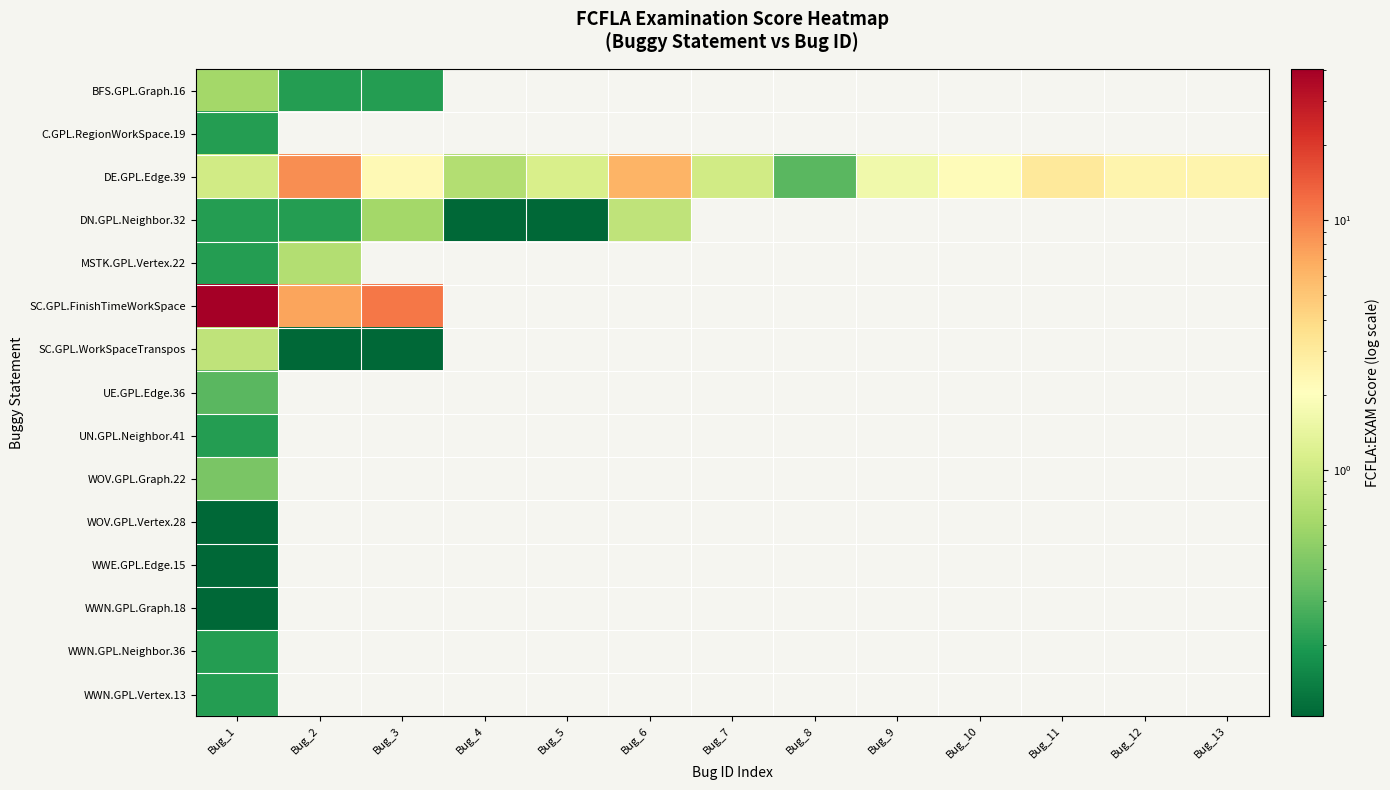

At how many categories does at least one series exceed 35?

1